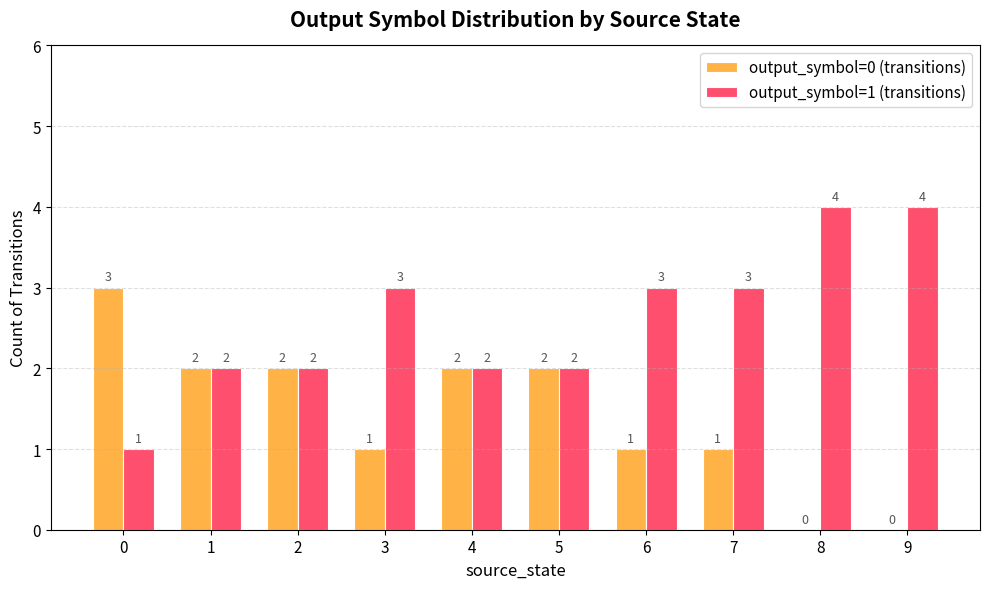

How many output_symbol=0 (transitions) values are between 1 and 2?

7